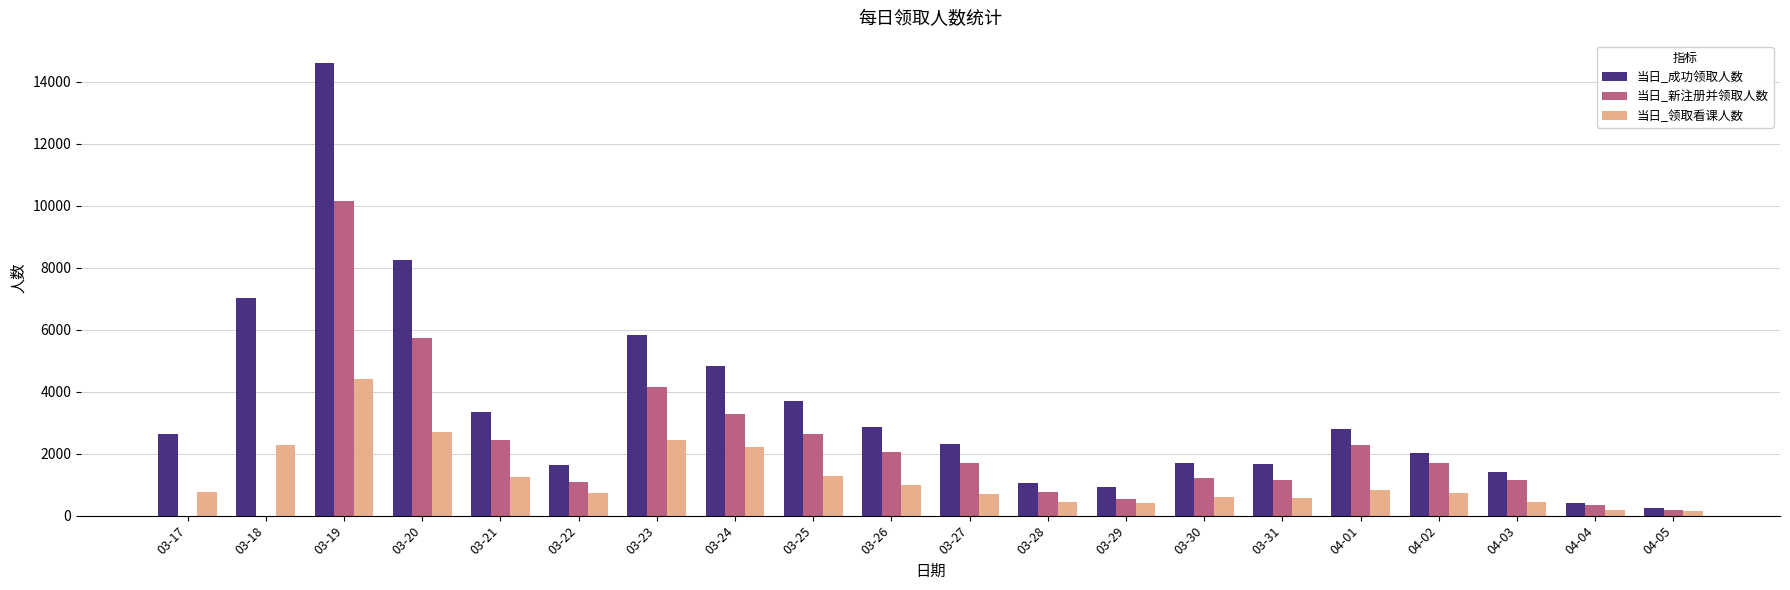

Does the chart contain stacked bars?

No